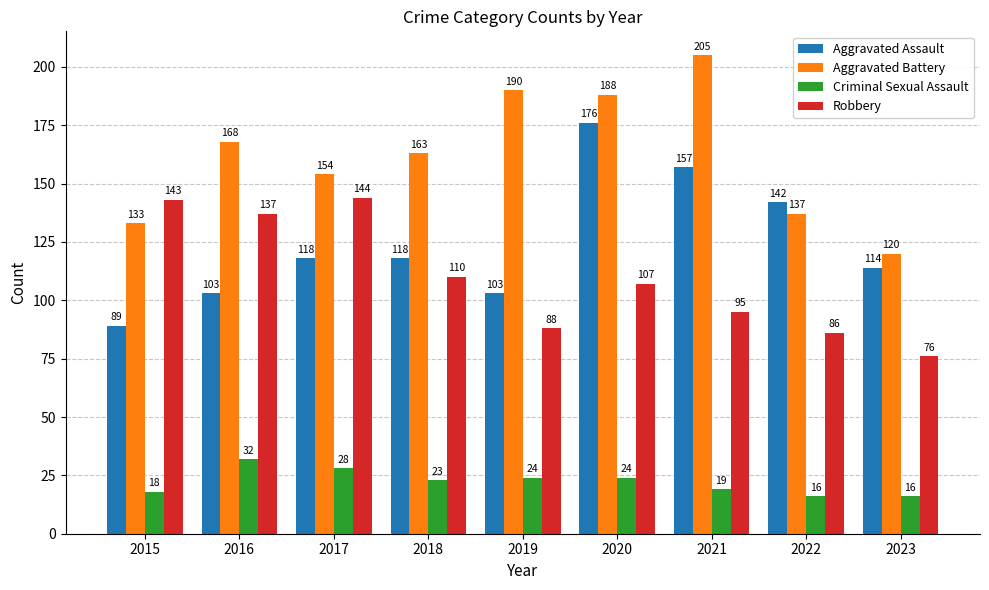

Which series has the largest total across all categories?

Aggravated Battery